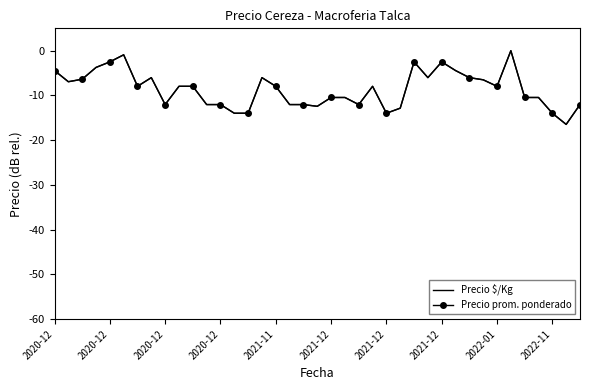

What is the minimum value for Precio $/Kg?

-16.5